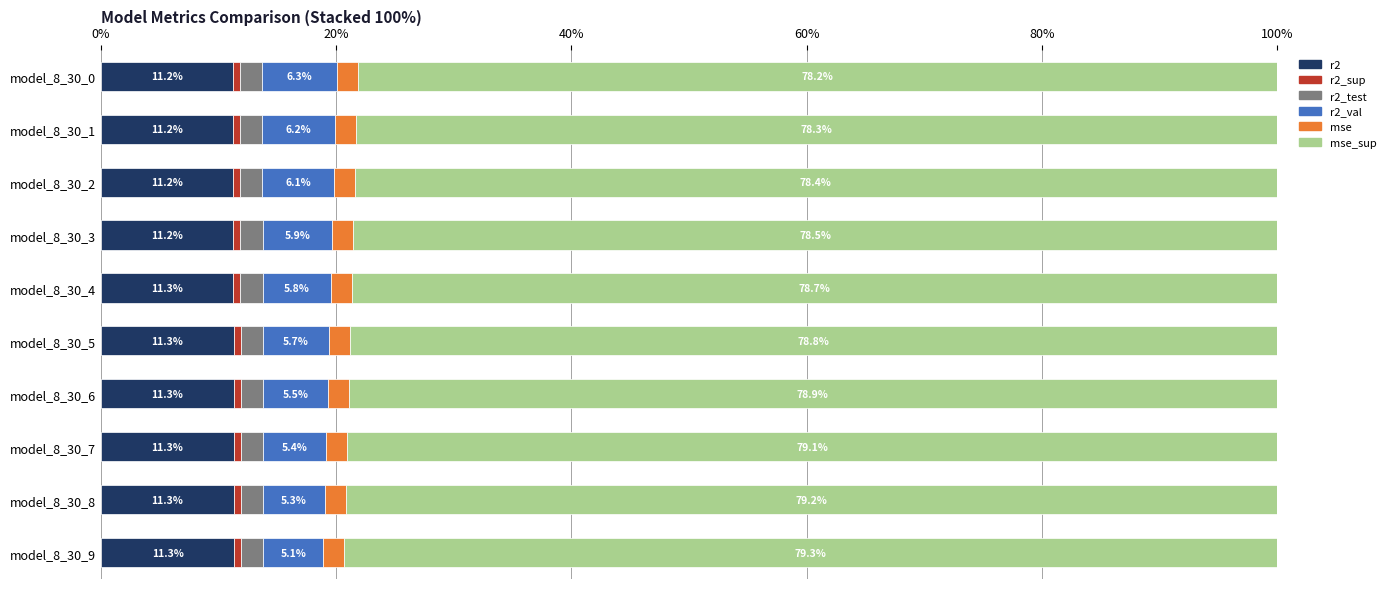

What is the total value across all series at model_8_30_2?

100.0